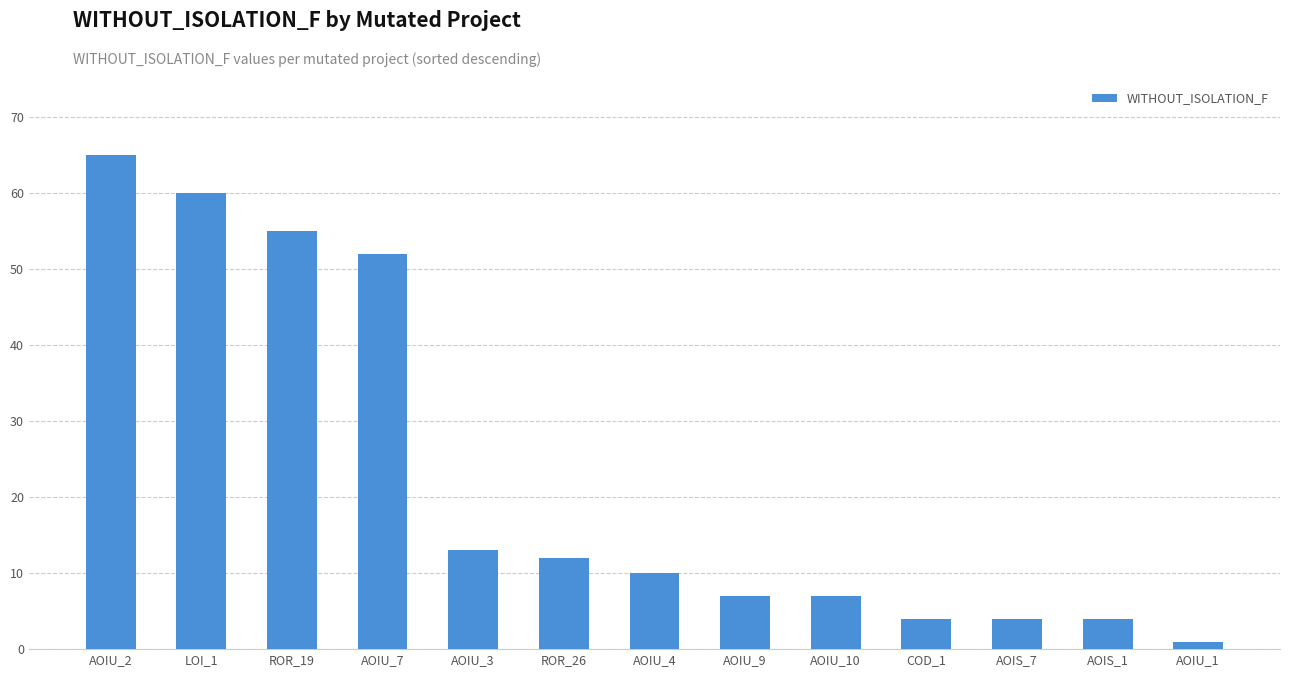

Is it true that the value at ROR_19 is 55?

True